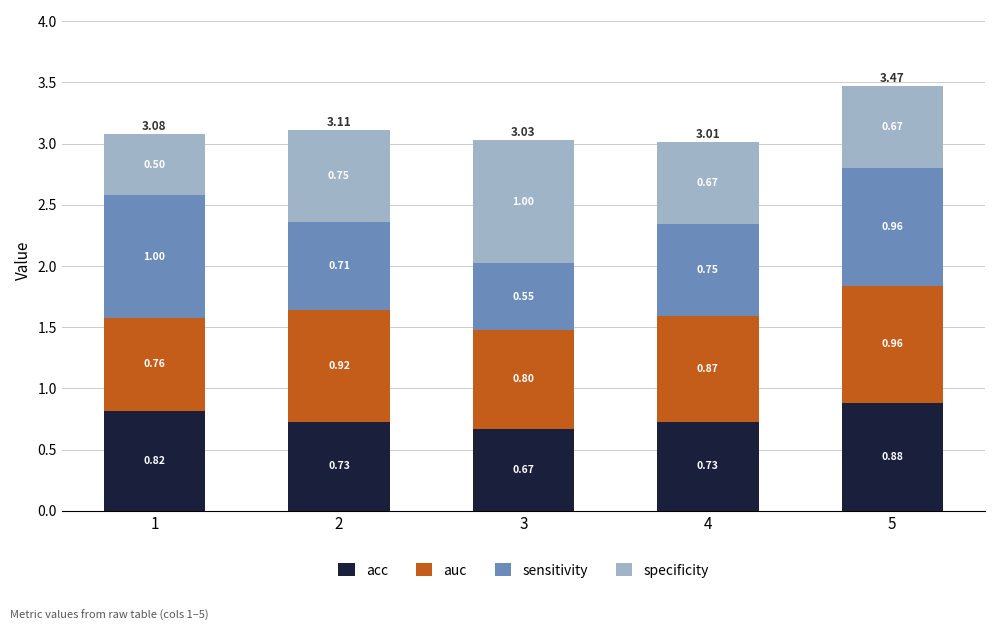

At which category is the sum across all series the highest?

5